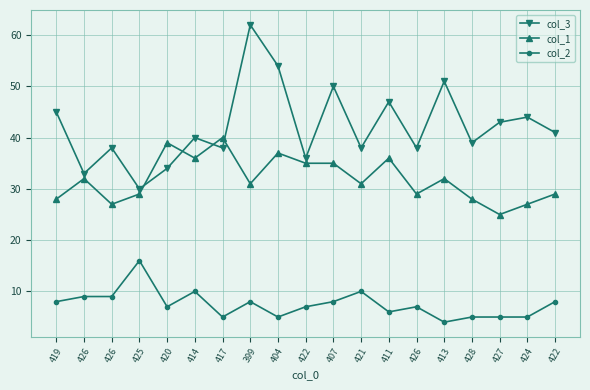

Rank the categories by col_3 value from lowest to highest.

425, 426, 420, 422, 426, 417, 421, 426, 428, 414, 422, 427, 424, 419, 411, 407, 413, 404, 399